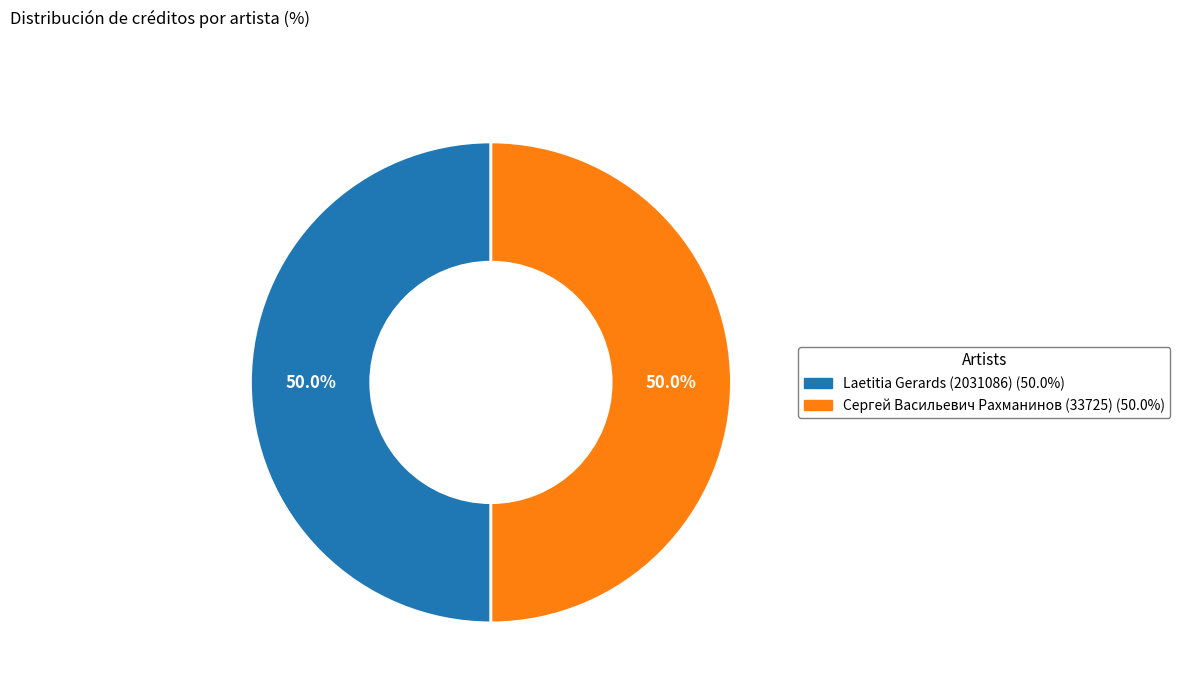

How many segments does this pie chart have?

2